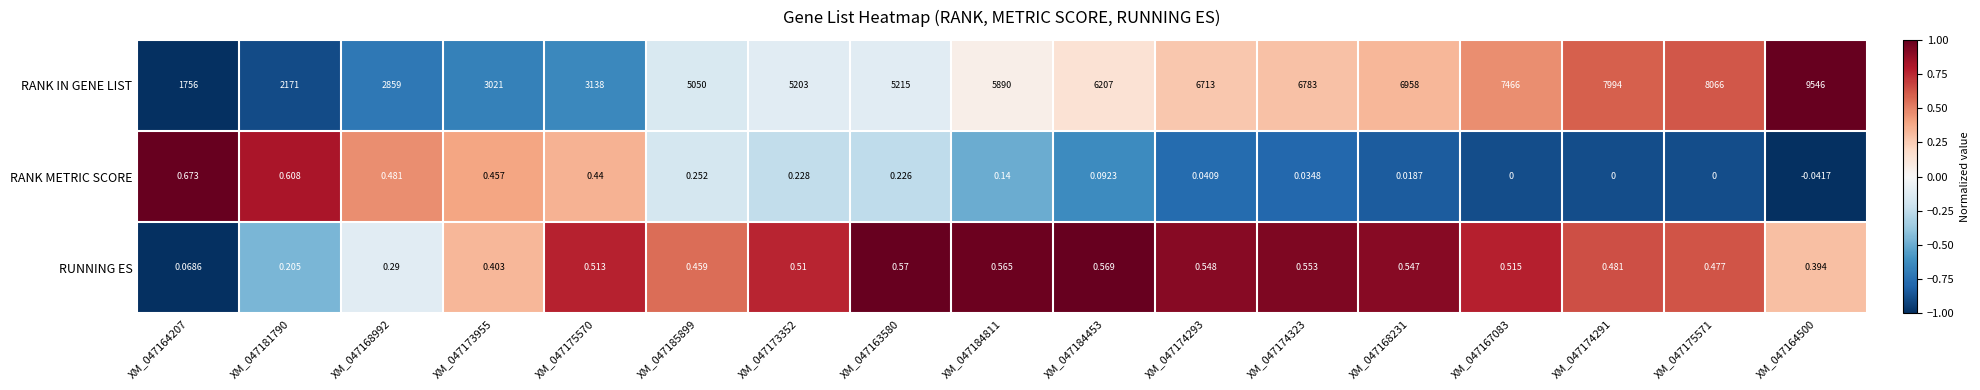

Rank the series at XM_047175571 from lowest to highest value.

RANK METRIC SCORE, RUNNING ES, RANK IN GENE LIST